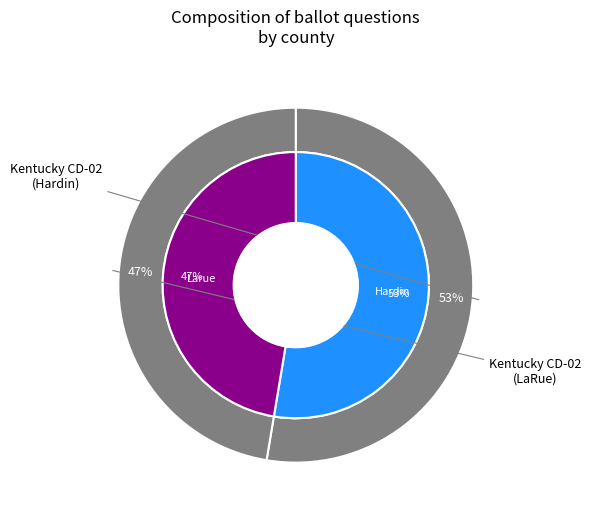

To the nearest percent, what percentage of the pie is Hardin (16819)?

53%